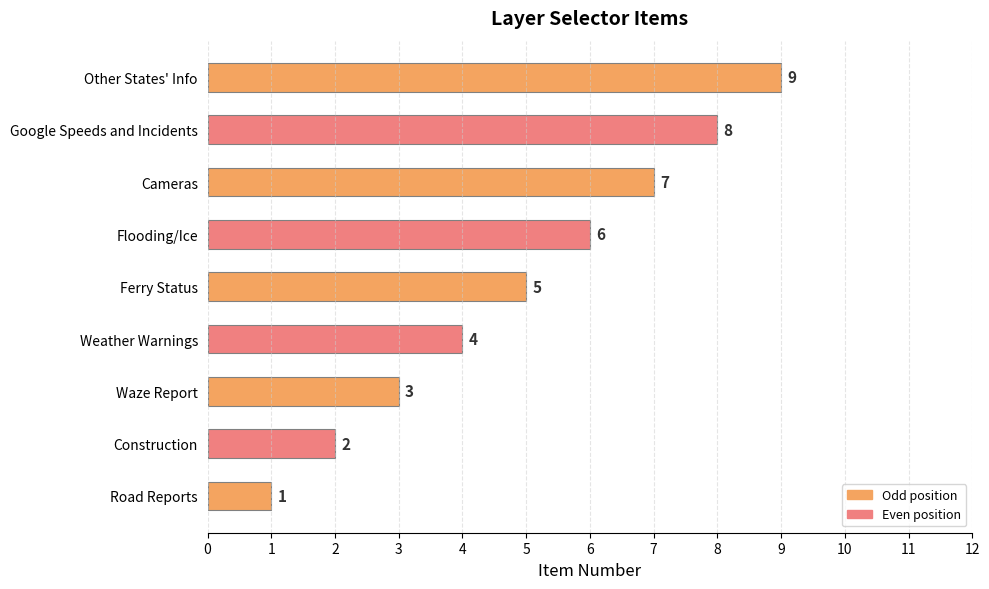

List the labels in order of value, smallest first.

Road Reports, Construction, Waze Report, Weather Warnings, Ferry Status, Flooding/Ice, Cameras, Google Speeds and Incidents, Other States' Info